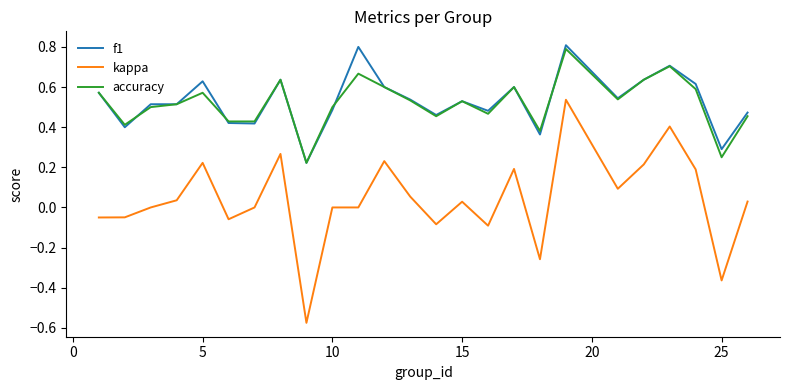

What is the highest value of the accuracy series?

0.8